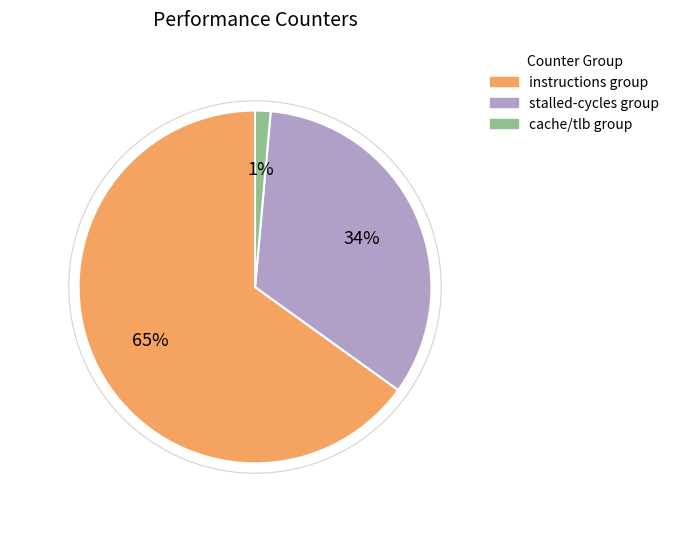

Is it true that cache/tlb group is 1% of the pie?

True